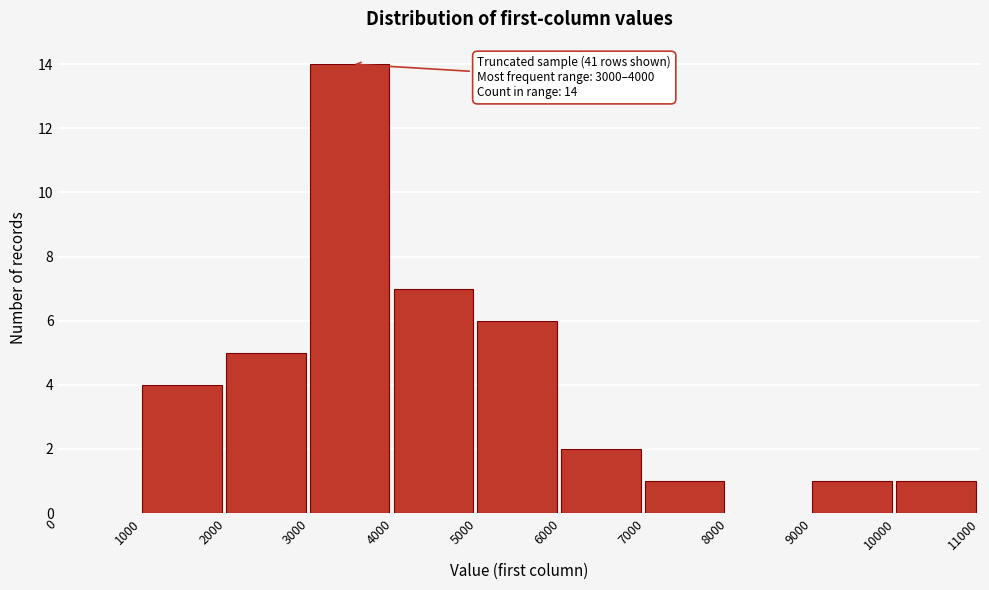

Which range on the x-axis has the tallest bar?

3000 to 4000